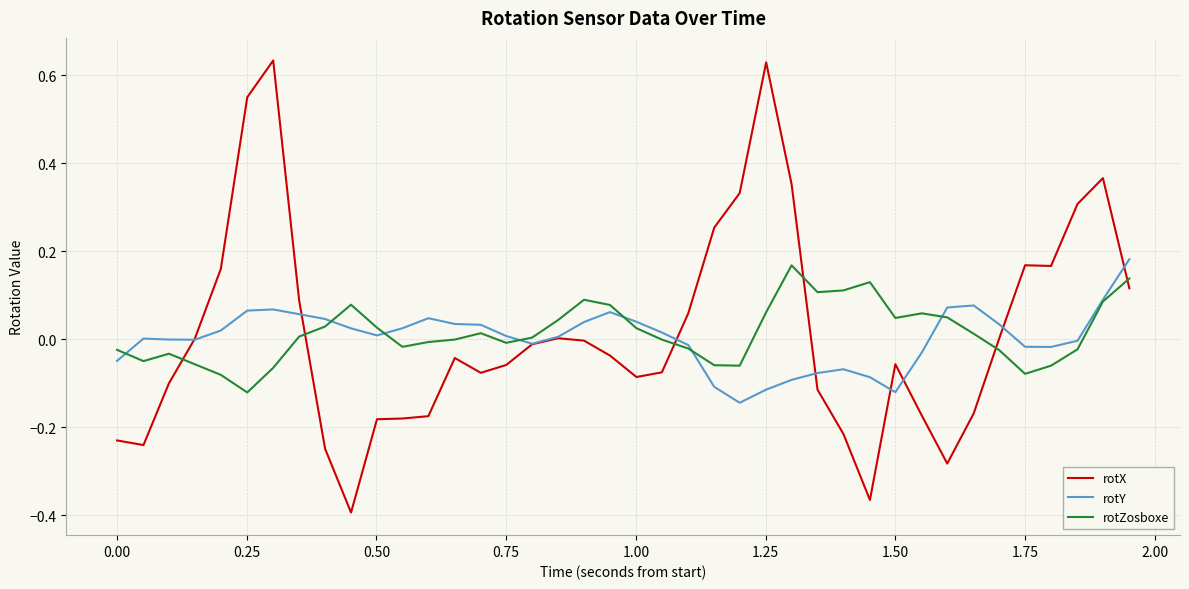

Which series has the widest spread of values?

rotX